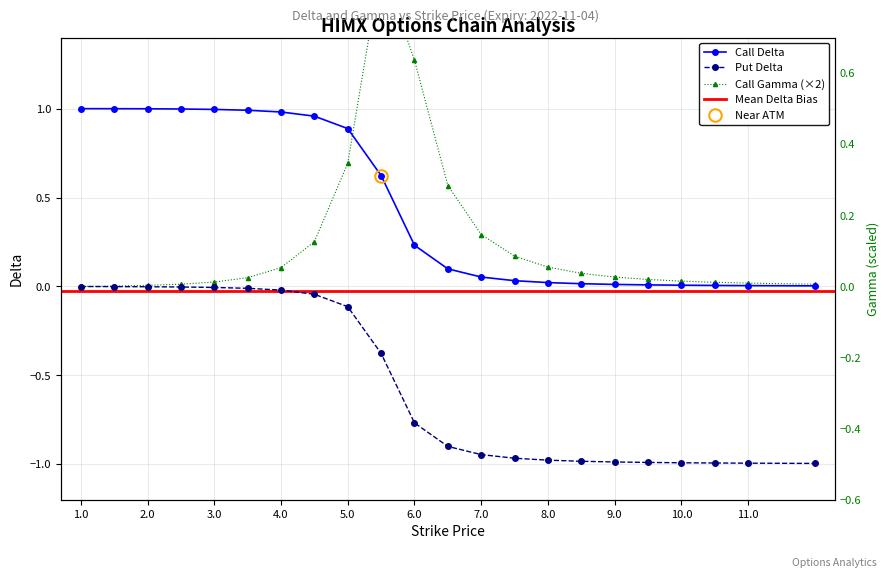

How many categories are shown in the chart?

22